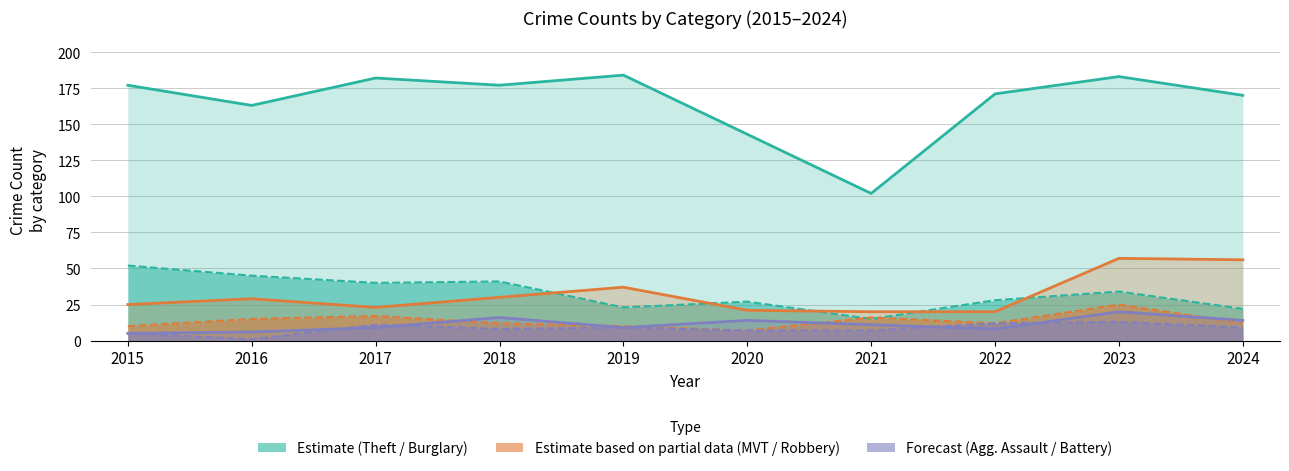

True or false: Theft / Burglary (estimate) has more than 0 points higher than both neighbors.

True